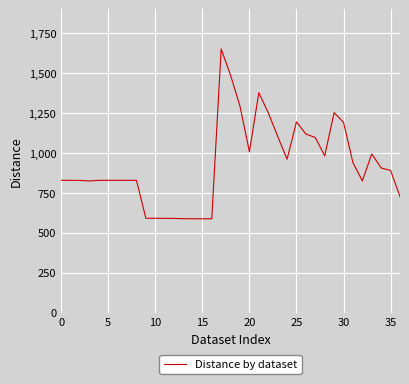

What is the smallest value displayed?

588.3